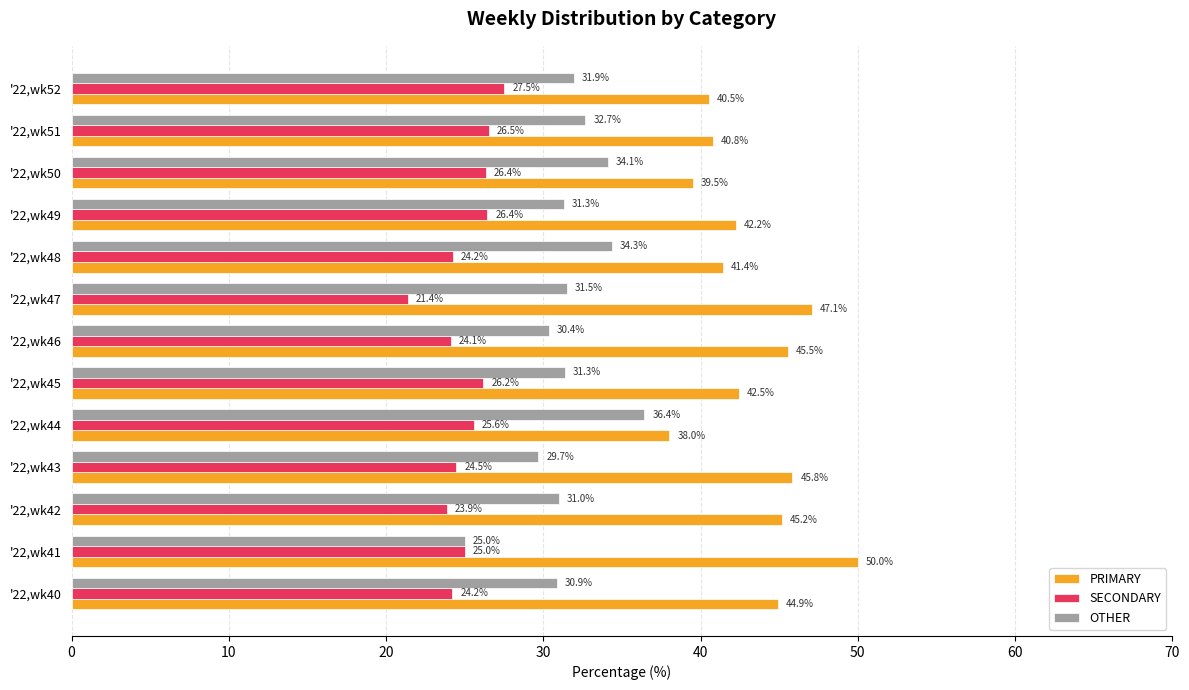

What is the sum of the SECONDARY values at '22,wk44 and '22,wk46?

49.7